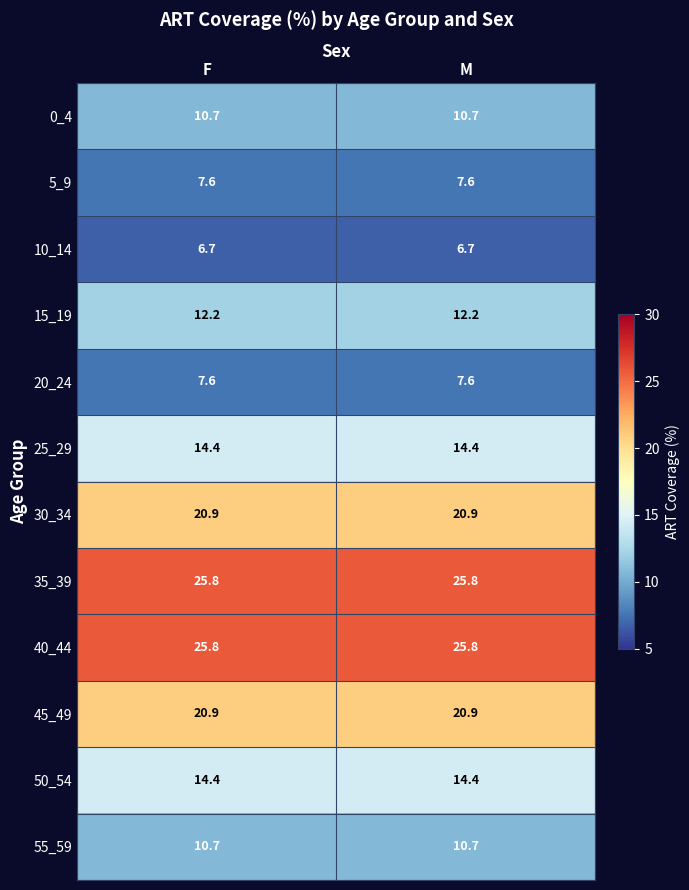

What is the spread (max minus min) of values at M?

19.1